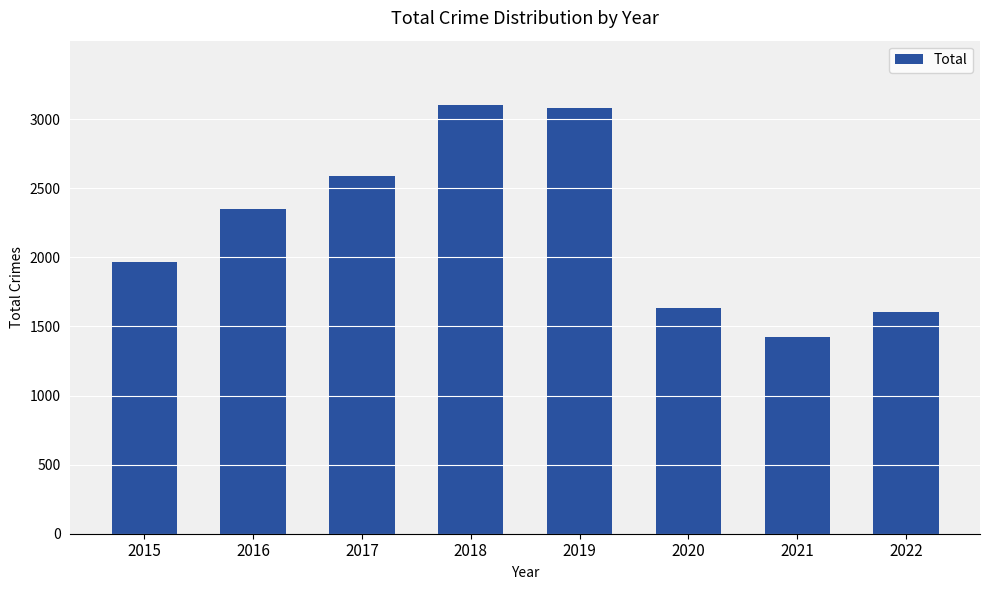

What is the smallest value displayed?

1422